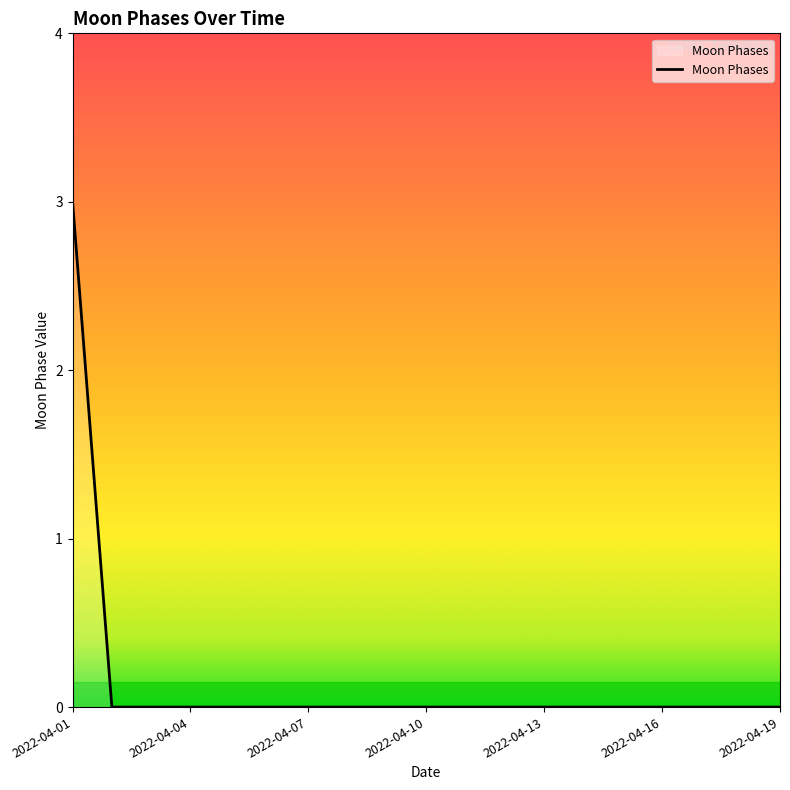

How many values are between 0 and 1?

18